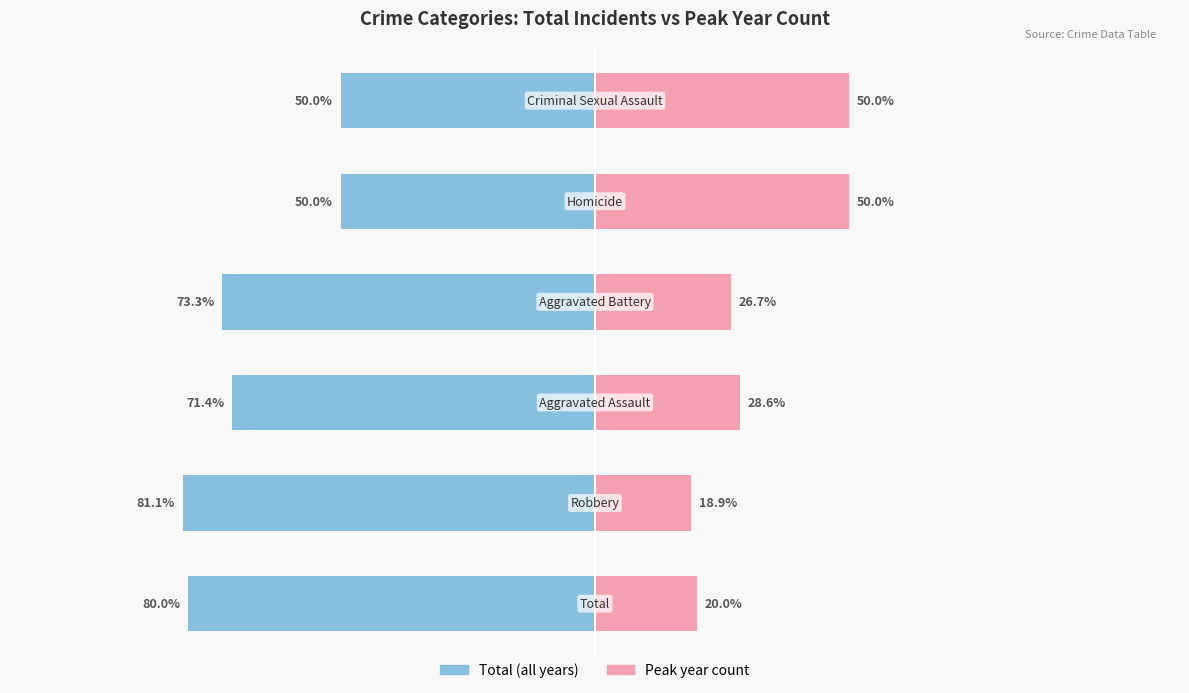

Reading left to right, list all the values displayed in this chart.

Total (all years): 0=-80.0	1=-81.1	2=-71.4	3=-73.3	4=-50.0	5=-50.0
Peak year count: 0=20.0	1=18.9	2=28.6	3=26.7	4=50.0	5=50.0